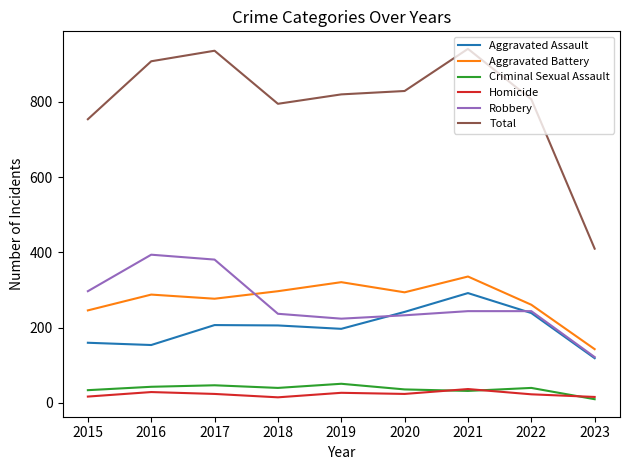

How many series are shown in this chart?

6